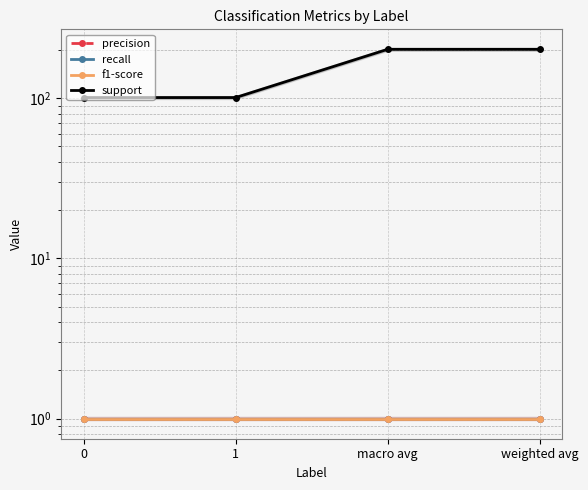

Reading right to left, list all the values displayed in this chart.

precision: 1	1	1	1
recall: 1	1	1	1
f1-score: 1	1	1	1
support: 202	202	101	101